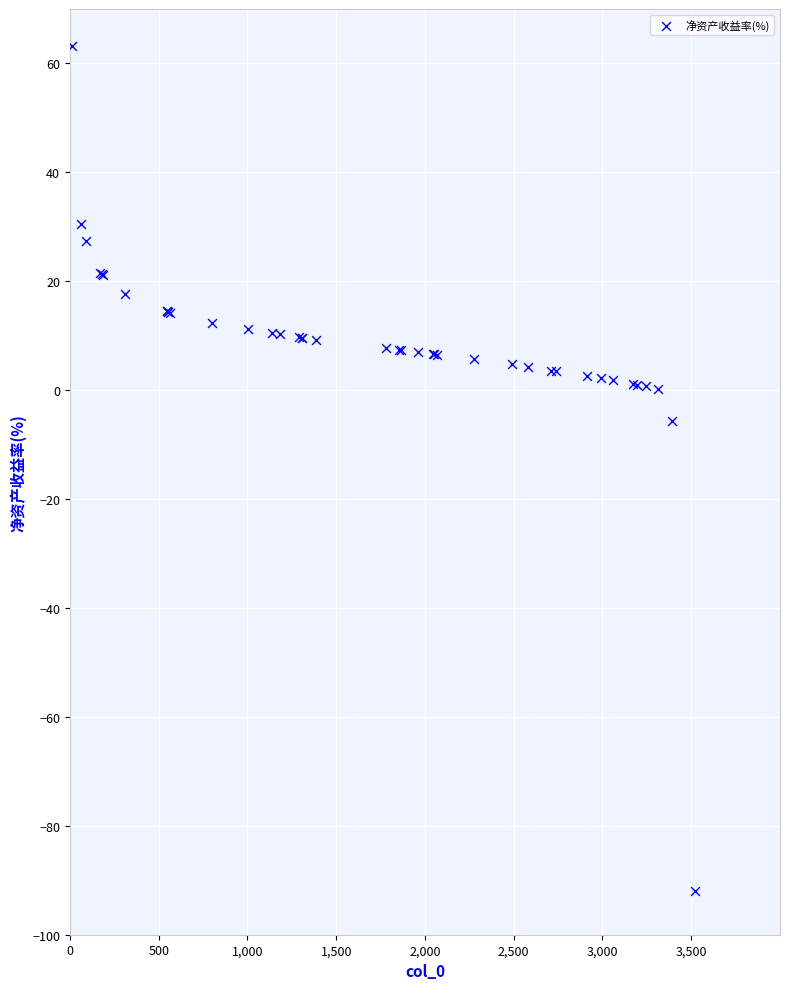

What Y value in the scatter plot is closest to -14?

-5.7